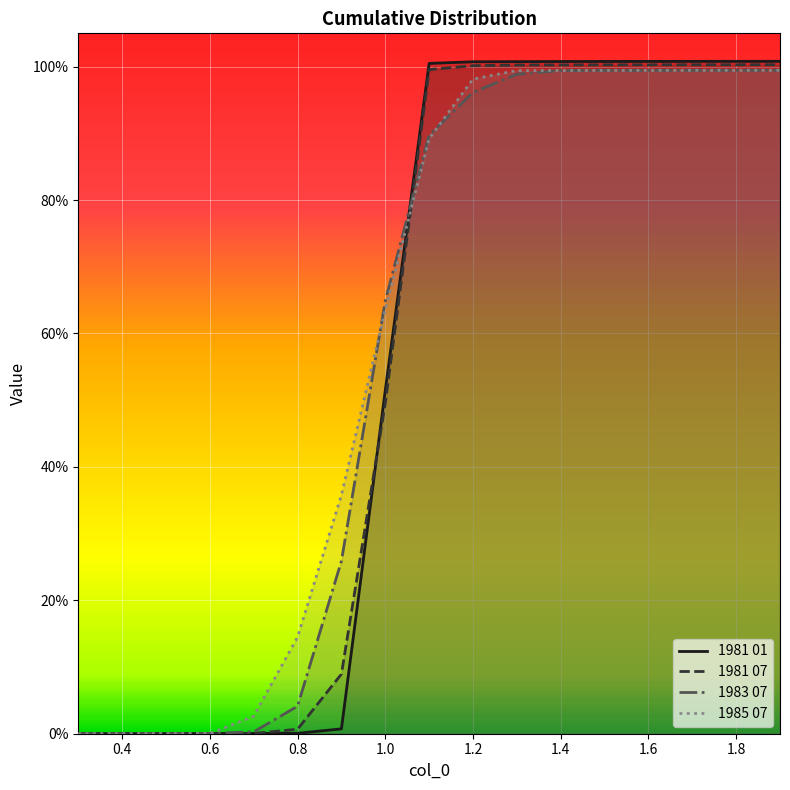

Does the chart display data point markers on the line(s)?

No